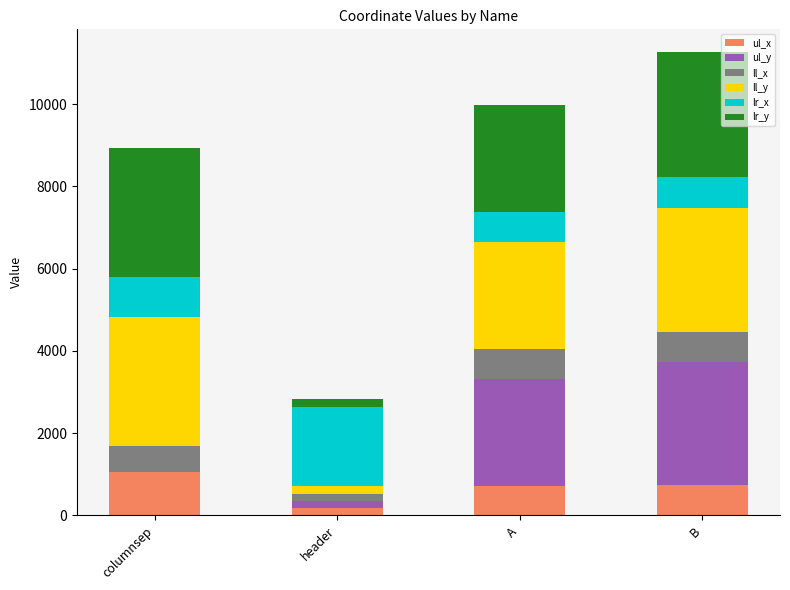

What is the maximum value for ul_x?

1045